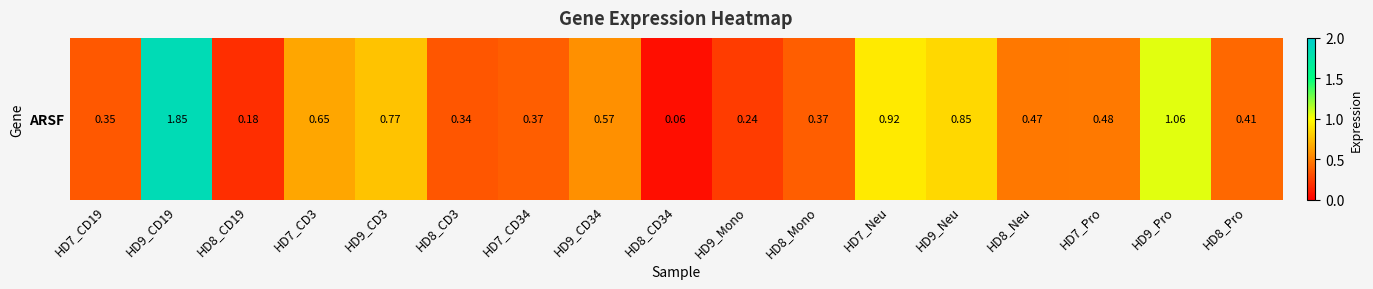

What is the average value?

0.6